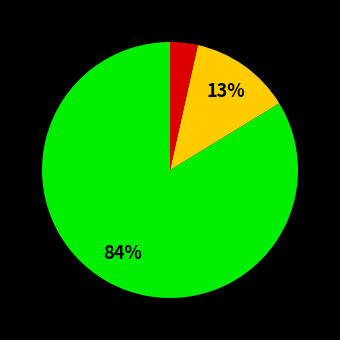

Does any single category account for the majority?

Yes